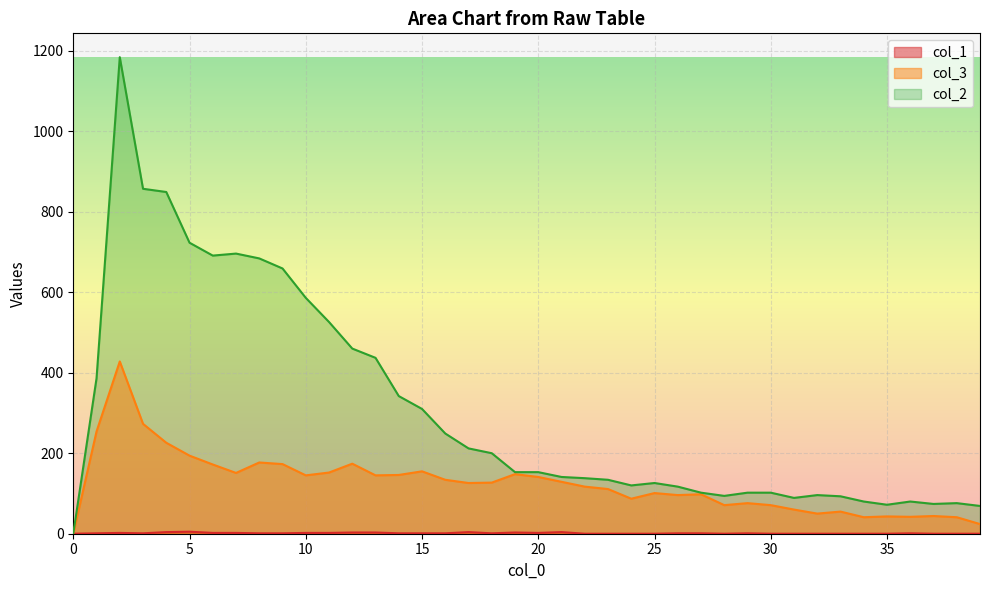

How many lines are shown in the chart?

3